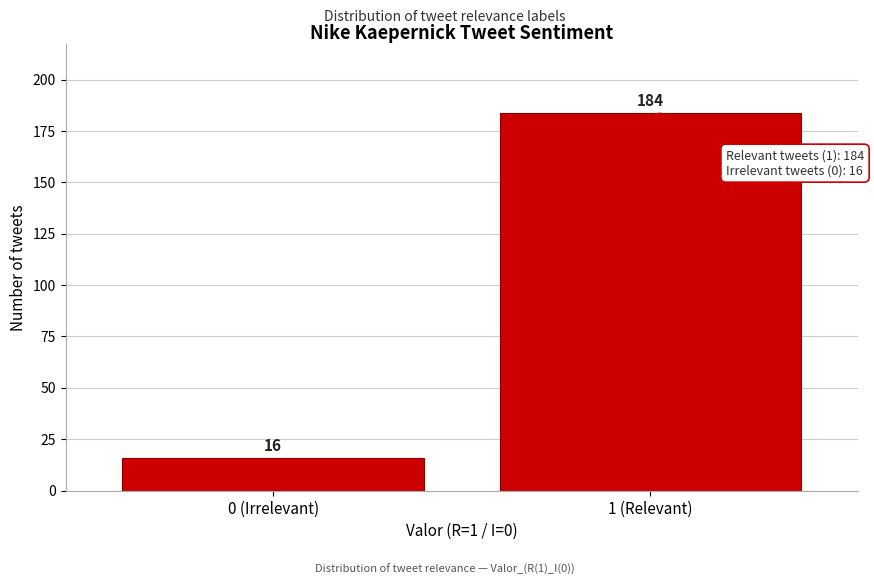

Reading left to right, what are all the values shown in this chart?

0 (Irrelevant)=16	1 (Relevant)=184